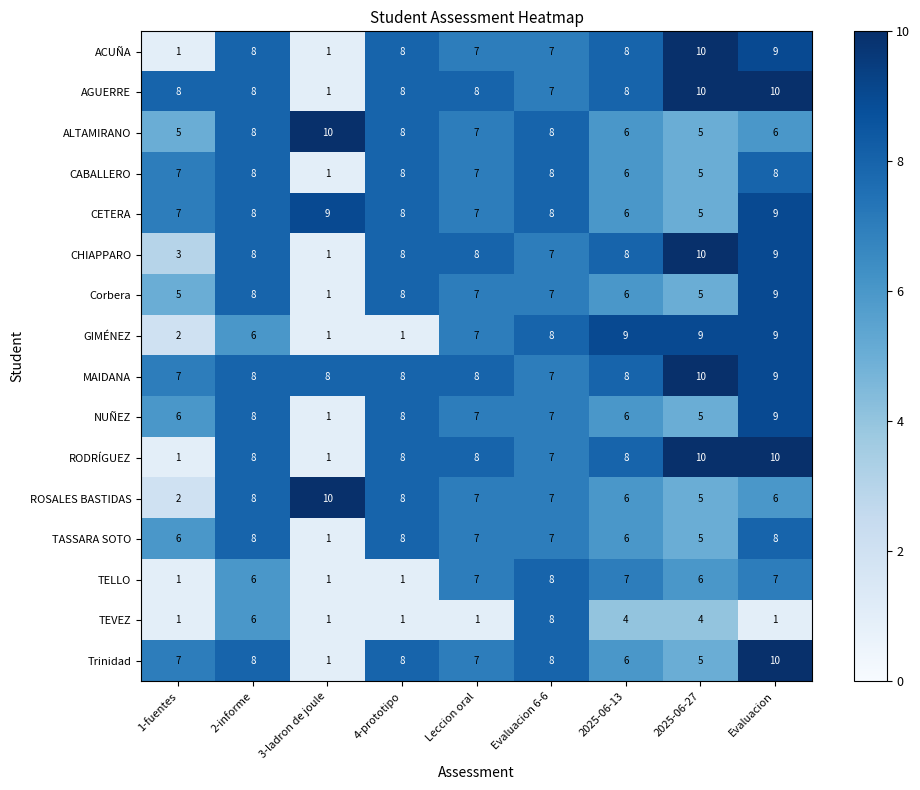

True or false: CHIAPPARO has a value of 13 at Evaluacion.

False